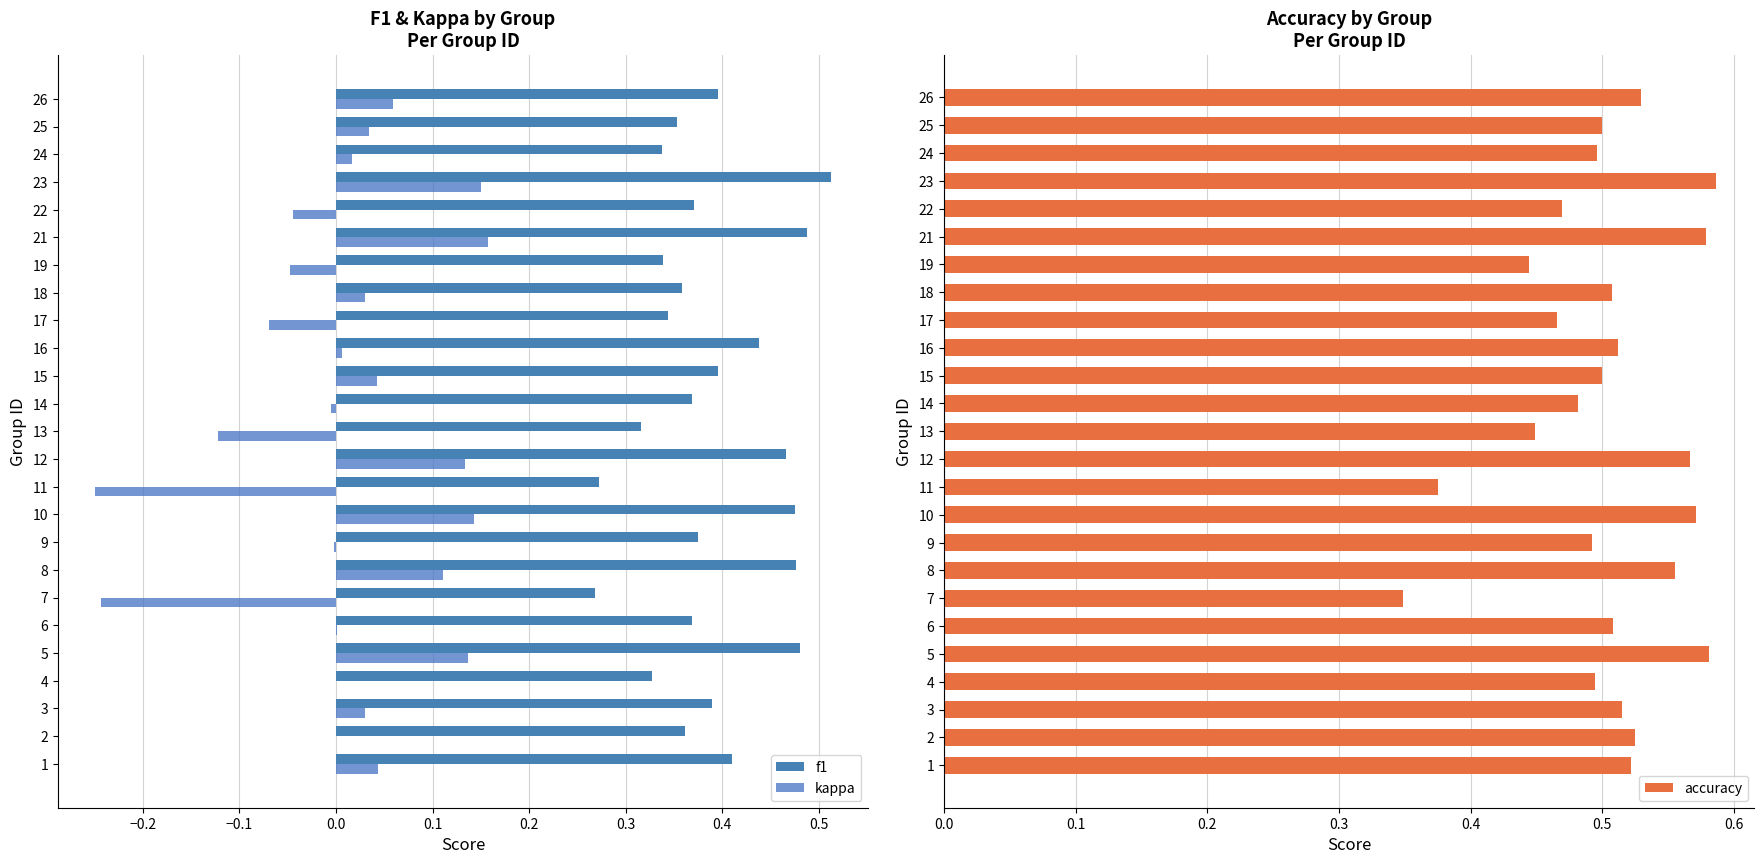

True or false: accuracy has a value of 0.2 at 22.

False